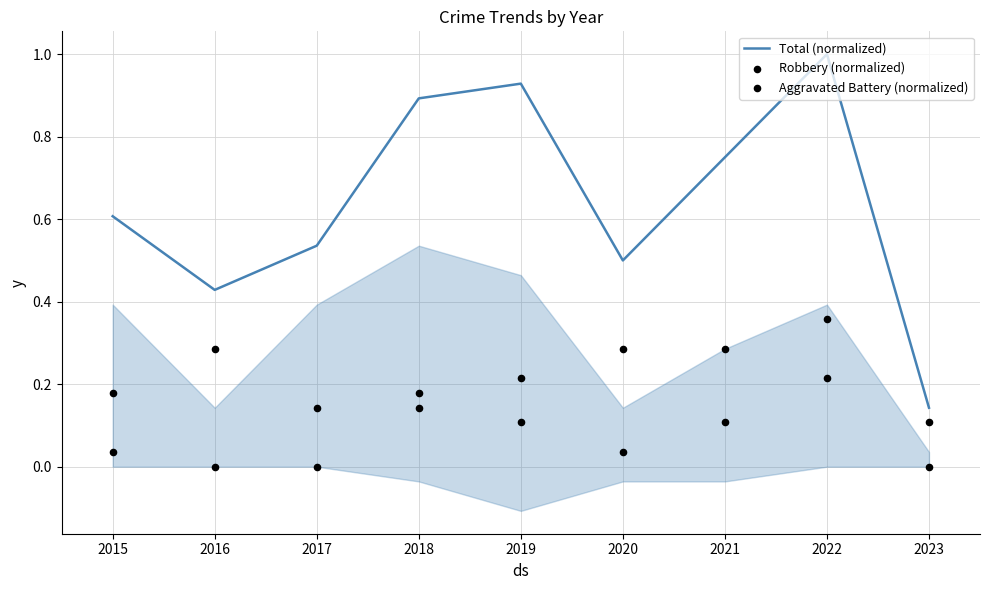

What are all the series names shown in the legend?

Total (normalized), Robbery (normalized), Aggravated Battery (normalized)